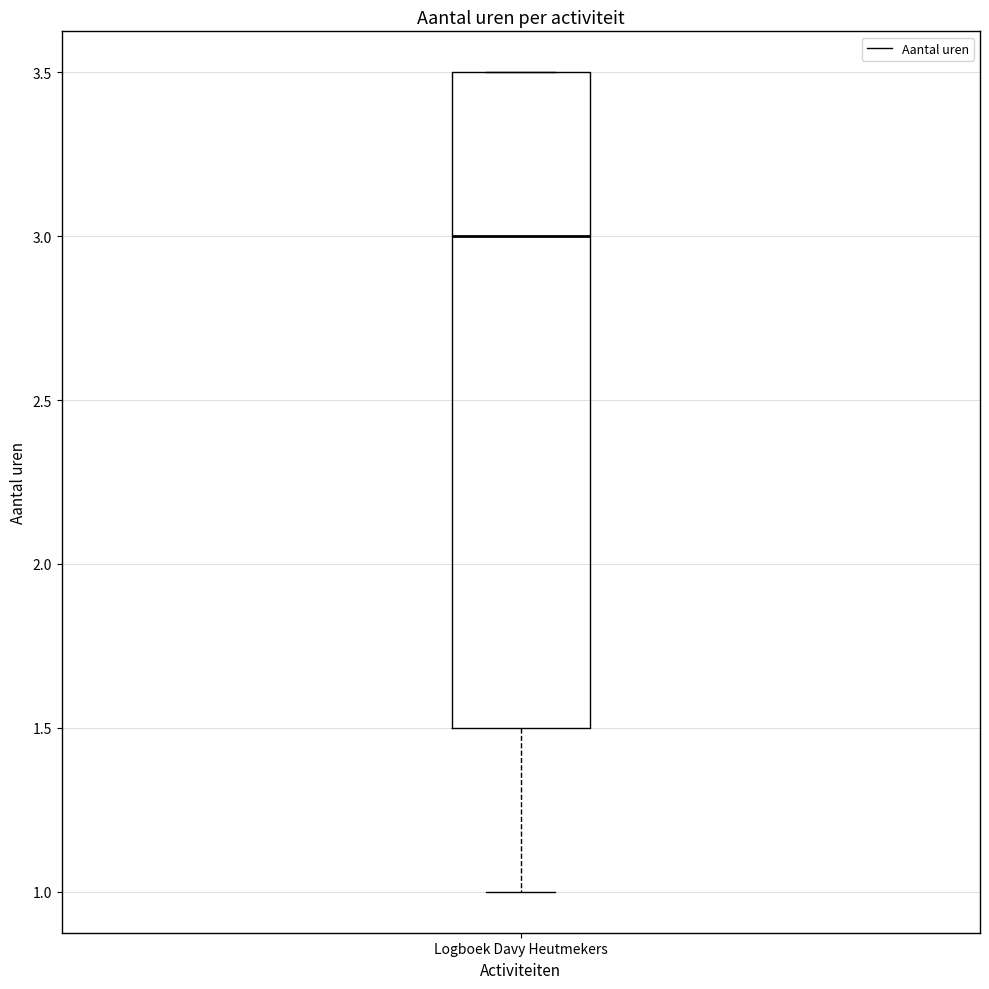

Read this box plot against the y-axis: the position of the median line, the range covered by the box, and the ends of both whiskers. The values are not printed on the chart, so give them approximately, as read against the axis.

median 3.0, box 1.5 to 3.5, whiskers 1.0 to 3.5